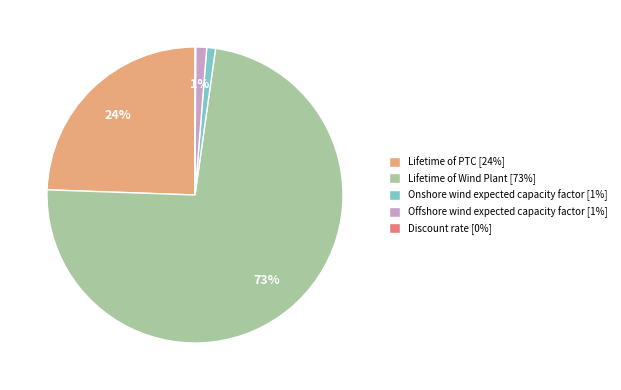

Which has a higher value, Lifetime of PTC [24%] or Offshore wind expected capacity factor [1%]?

Lifetime of PTC [24%]